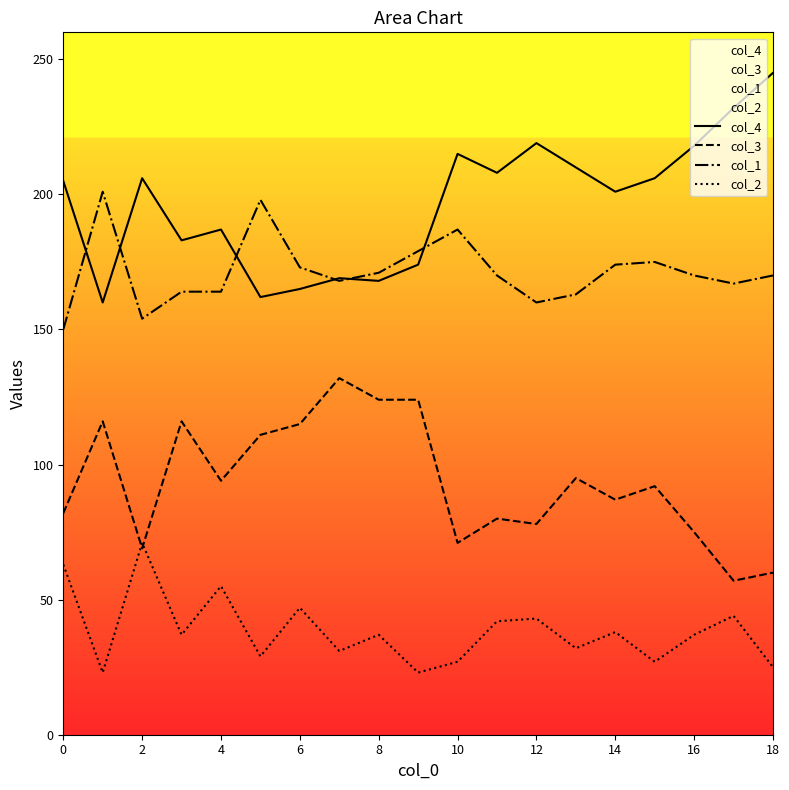

List the series in order of their peak value, highest first.

col_4, col_1, col_3, col_2